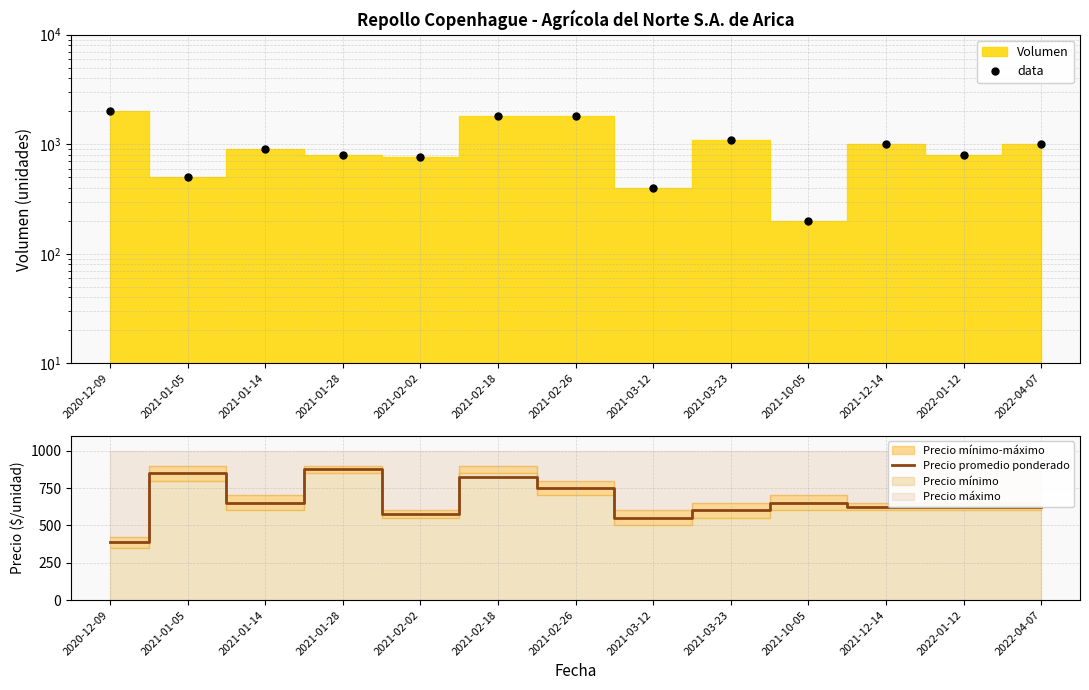

Which series ends up on top after the final intersection of Precio promedio ponderado and data?

data